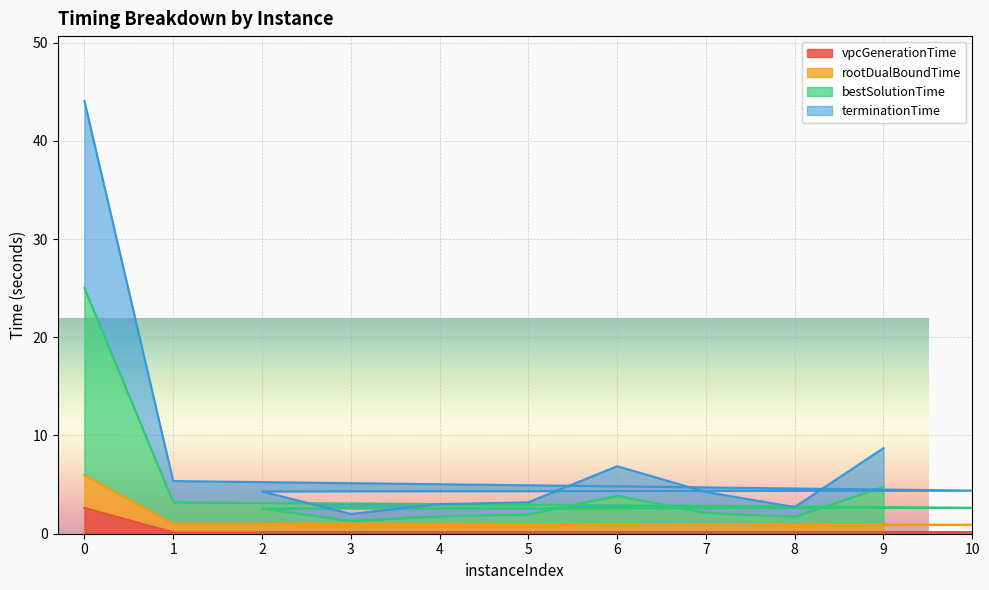

List the series in order of their peak value, lowest first.

vpcGenerationTime, rootDualBoundTime, bestSolutionTime, terminationTime